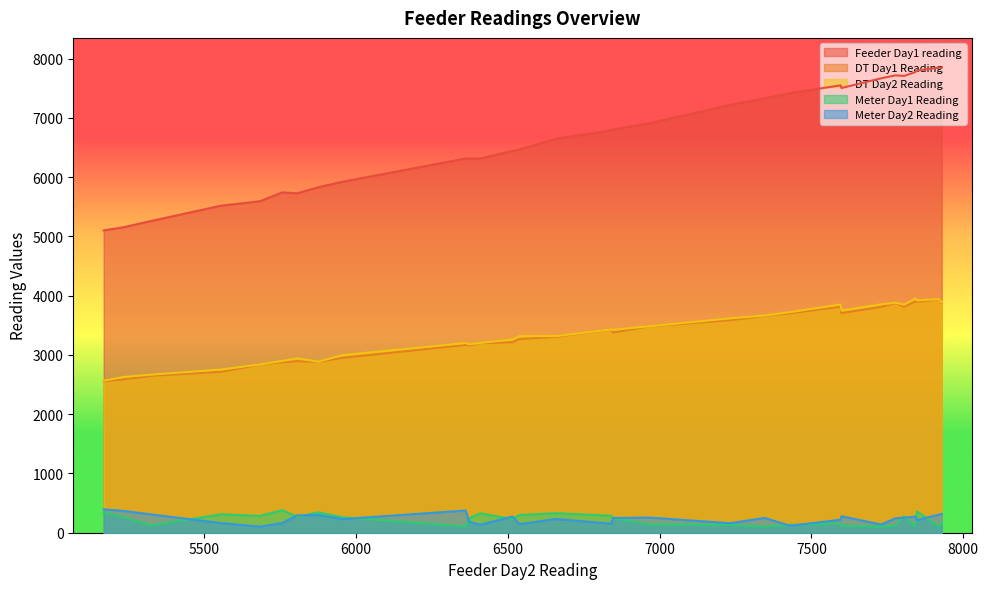

True or false: Meter Day1 Reading has a value of 259 at 4.

True